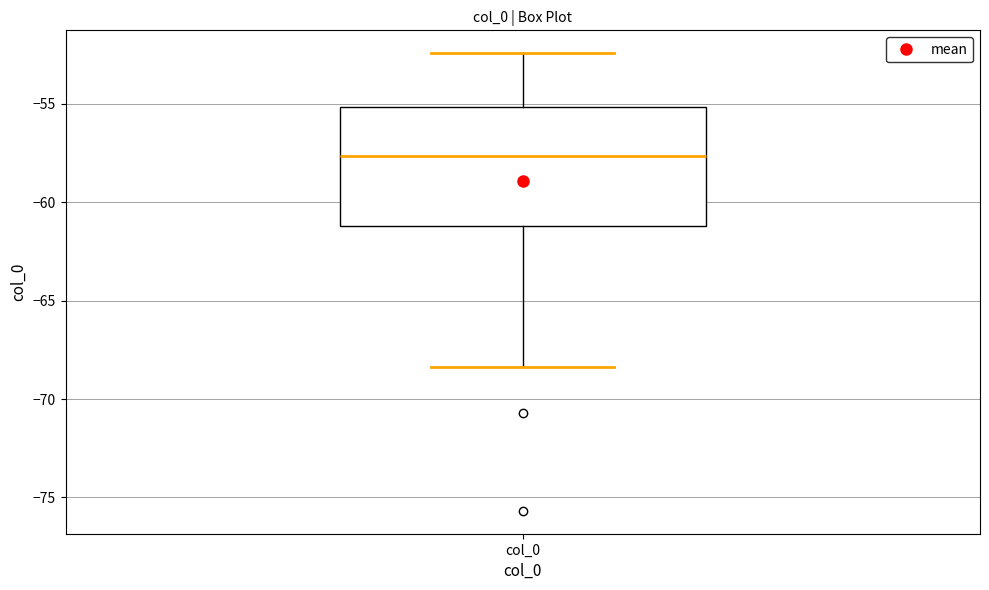

Read this box plot against the y-axis: the position of the median line, the range covered by the box, and the ends of both whiskers. The values are not printed on the chart, so give them approximately, as read against the axis.

median -57.5, box -61.0 to -55.0, whiskers -68.5 to -52.5